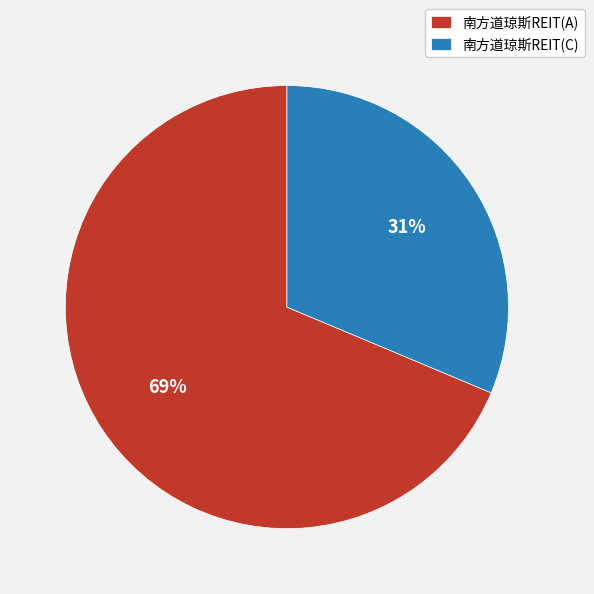

What is the largest slice in the pie chart?

南方道琼斯REIT(A)